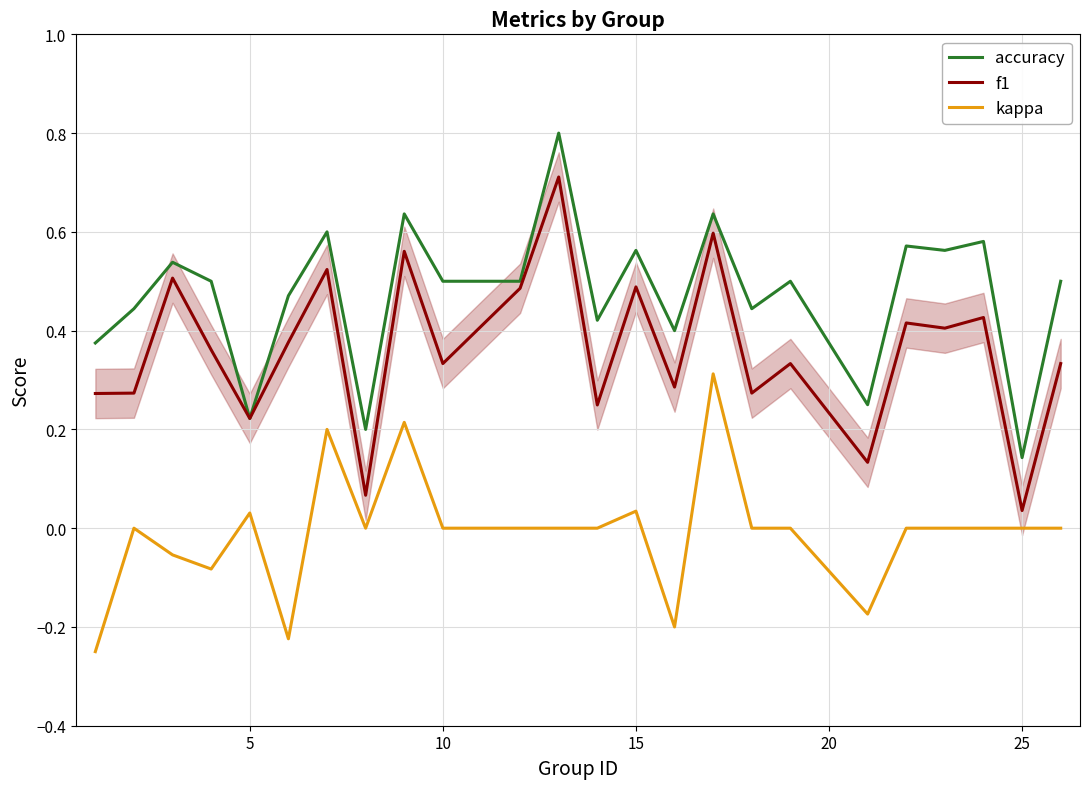

How many lines are shown in the chart?

3